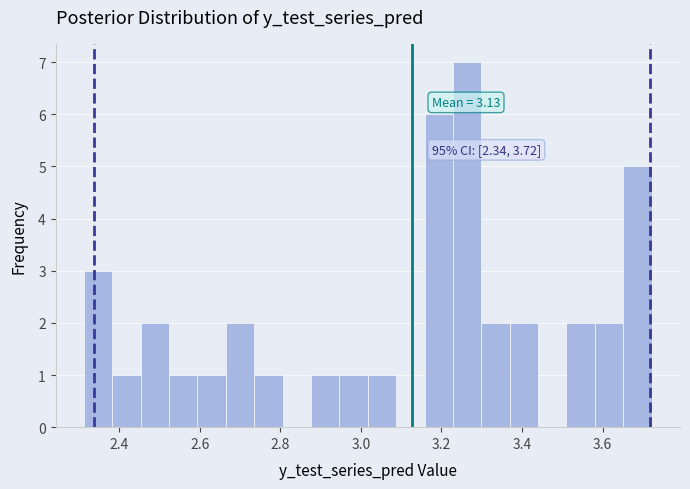

Read against the x-axis, roughly where is the centre of the tallest bar?

3.26